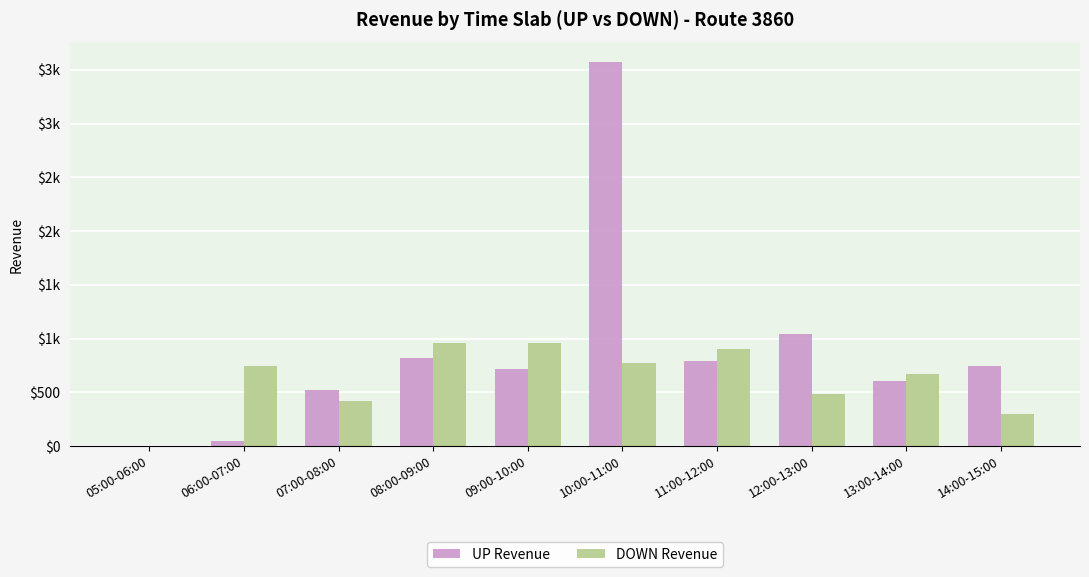

Reading left to right, extract all data points from this chart.

UP Revenue: 0	46	521	824	714	3575	788	1044	603	742
DOWN Revenue: 0	745	417	960	960	771	905	482	675	299